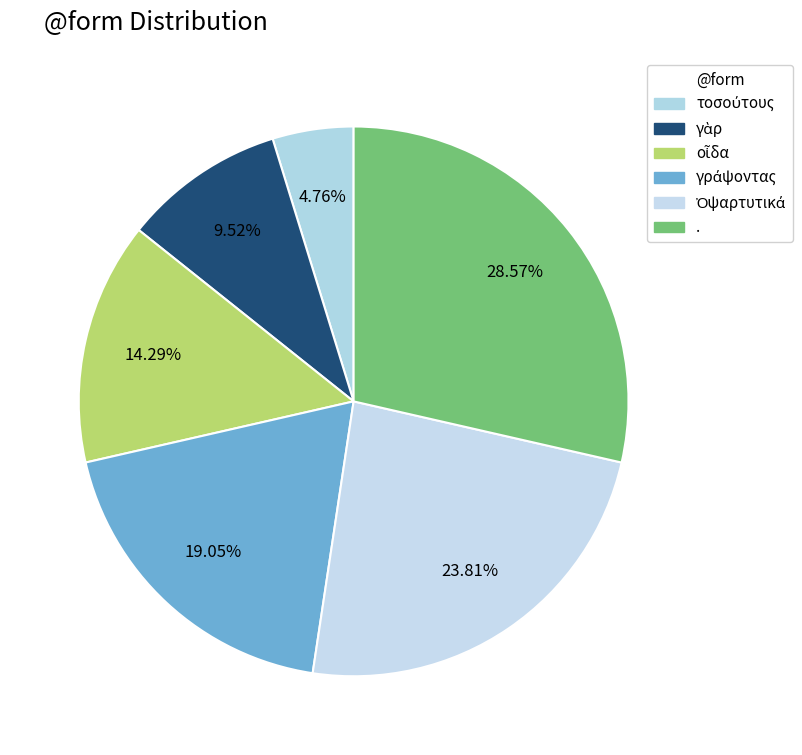

Count the number of slices in the pie.

6